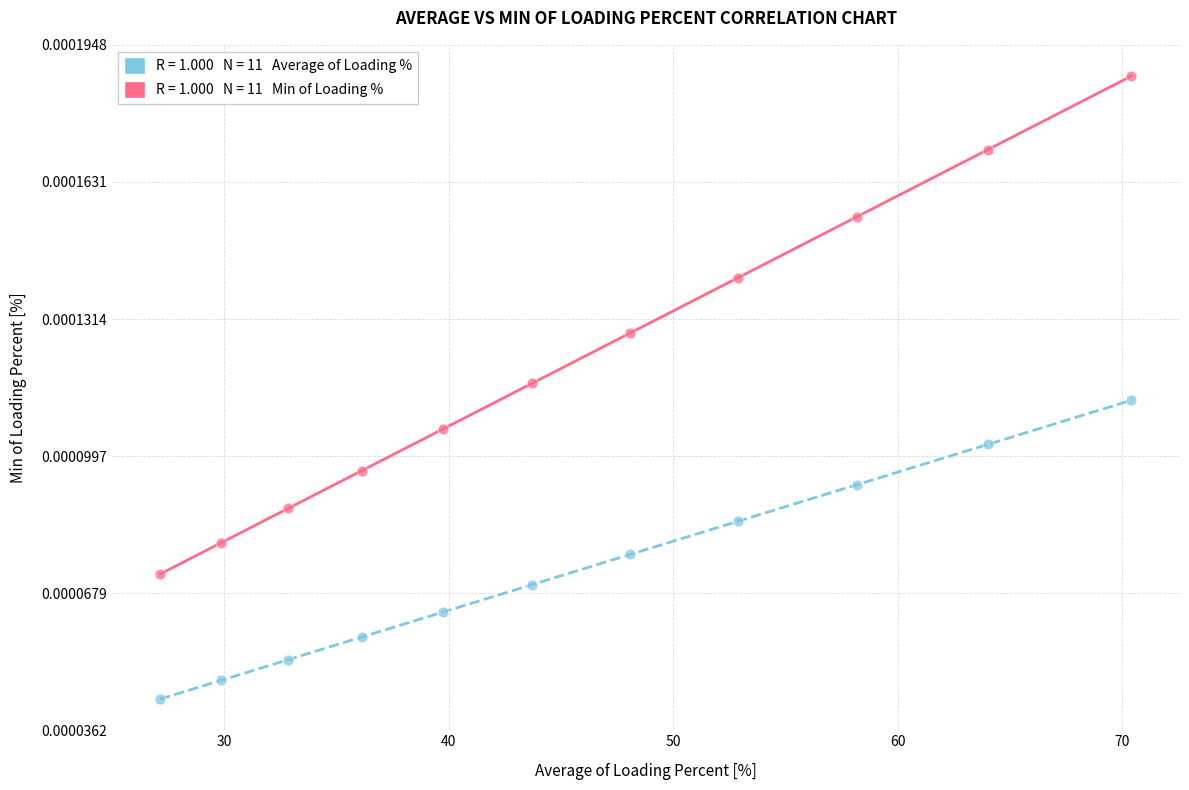

Across all data points, what is the range of X values (max minus min)?

43.3